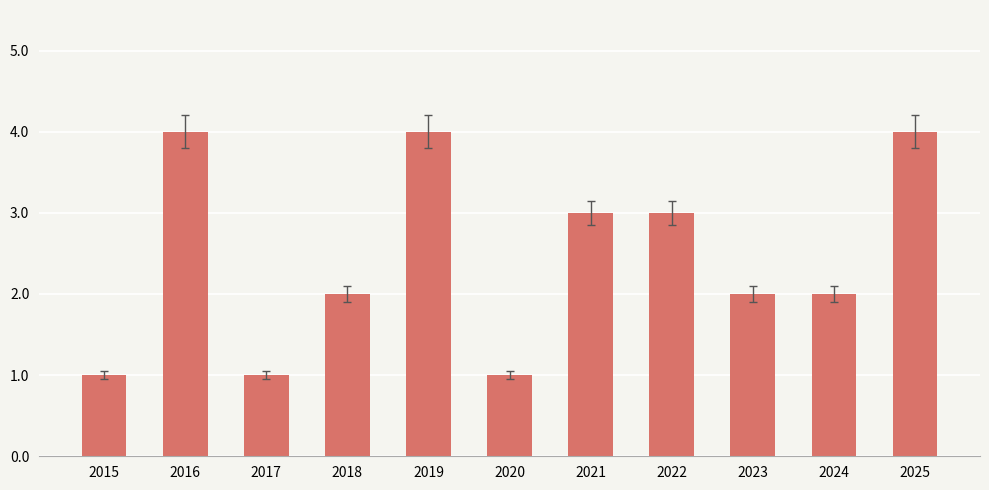

The chart shows a value of 1 at 2022. True or false?

False